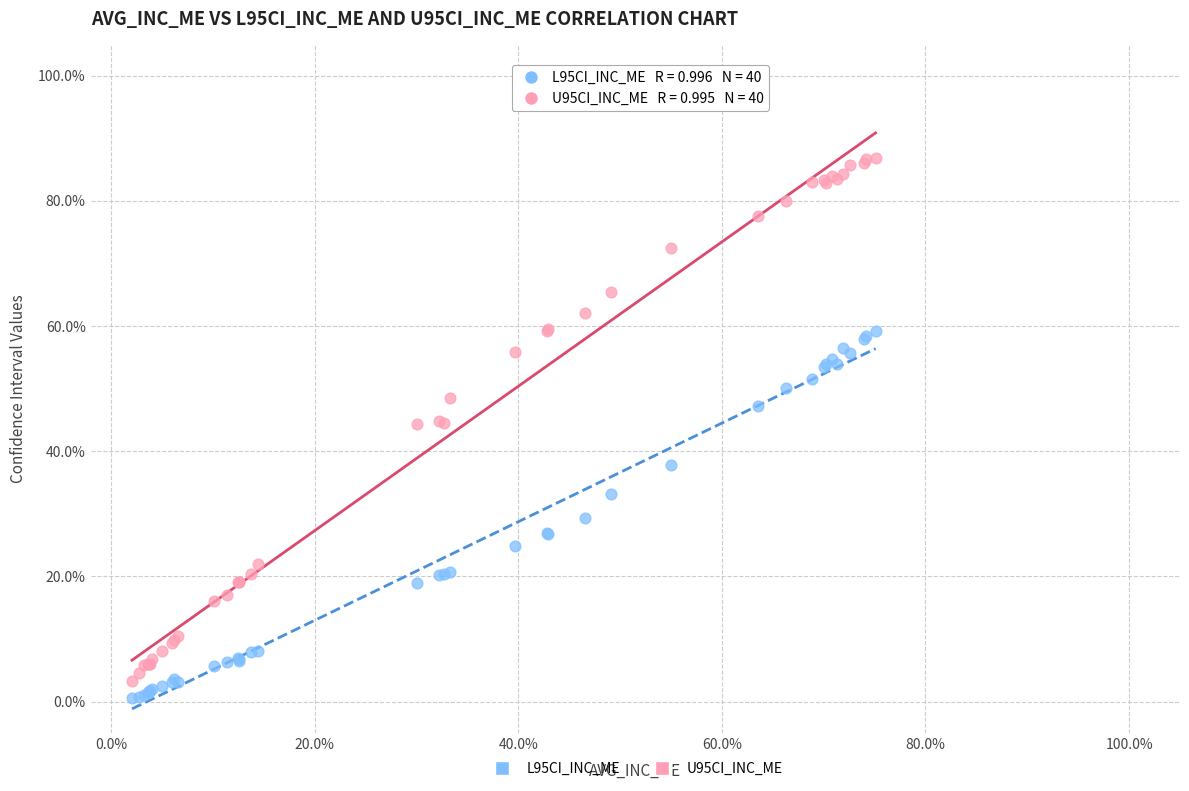

Which series reaches the maximum Y coordinate?

U95CI_INC_ME